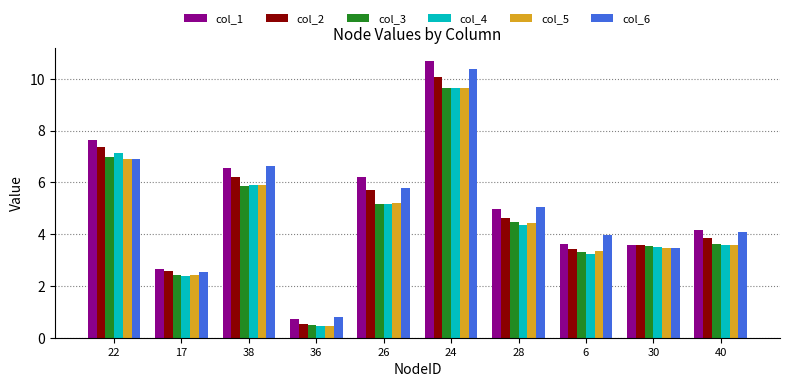

What position from the left is 36?

4